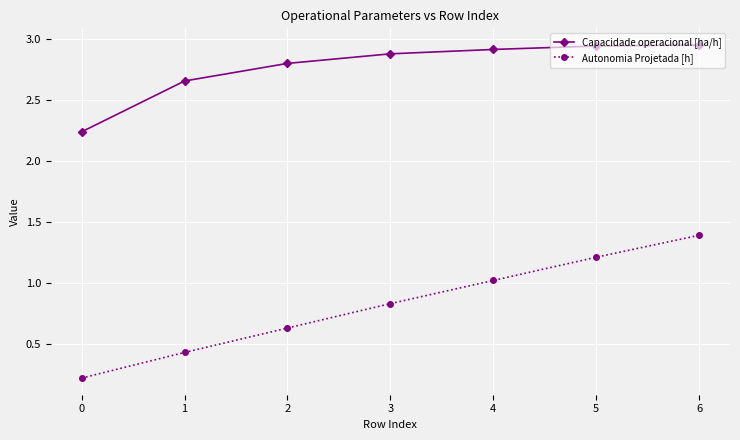

What is the value of the Autonomia Projetada [h] point at the 5th from the left?

1.0